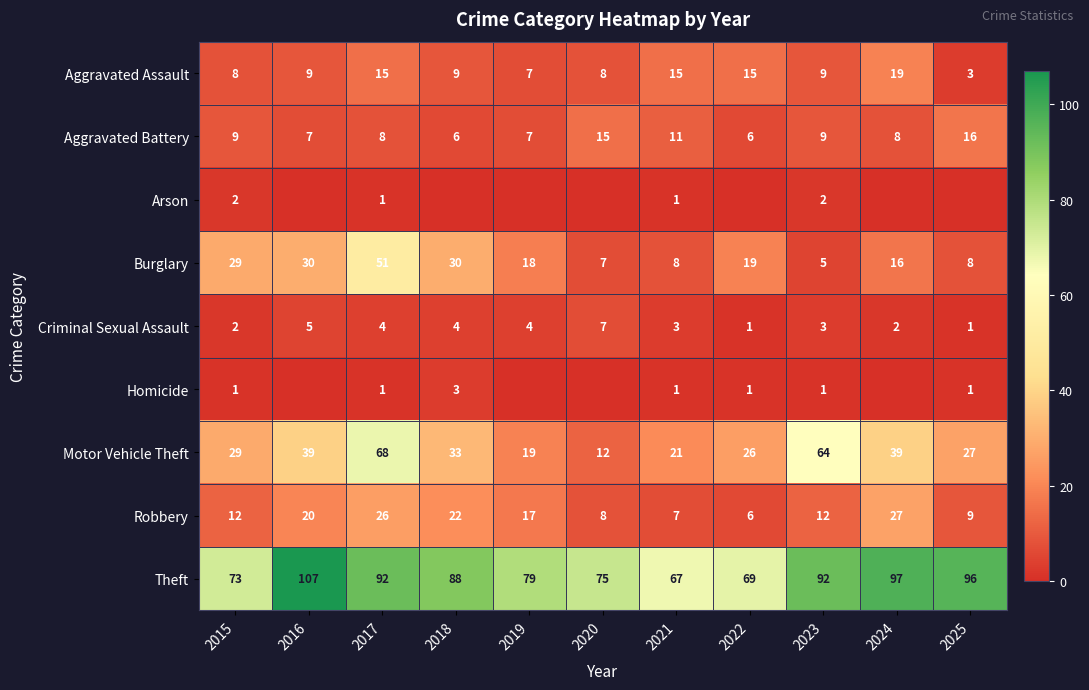

Is the value of Motor Vehicle Theft at 2018 greater than the value of Aggravated Battery at 2019?

Yes